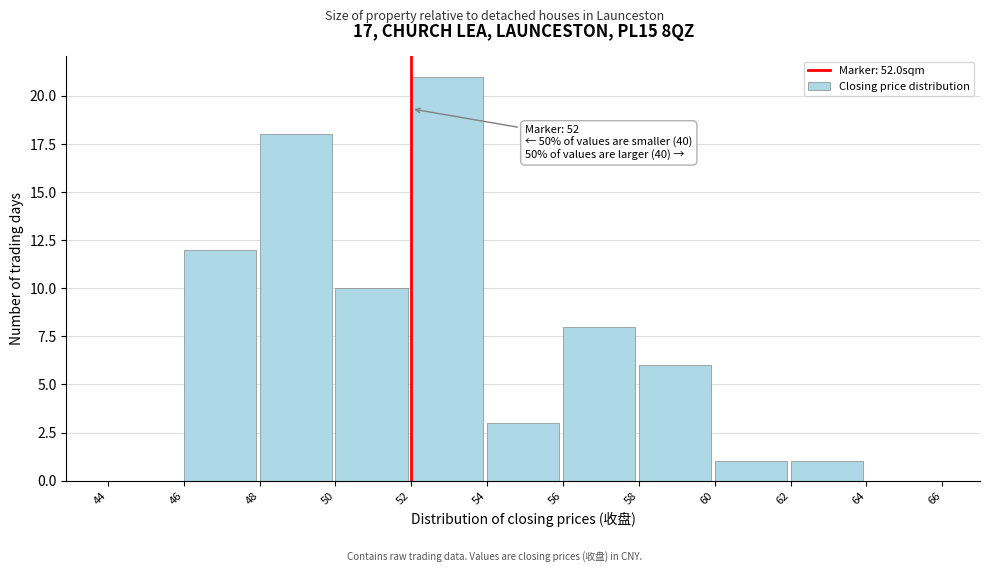

Which range on the x-axis has the tallest bar?

52 to 54